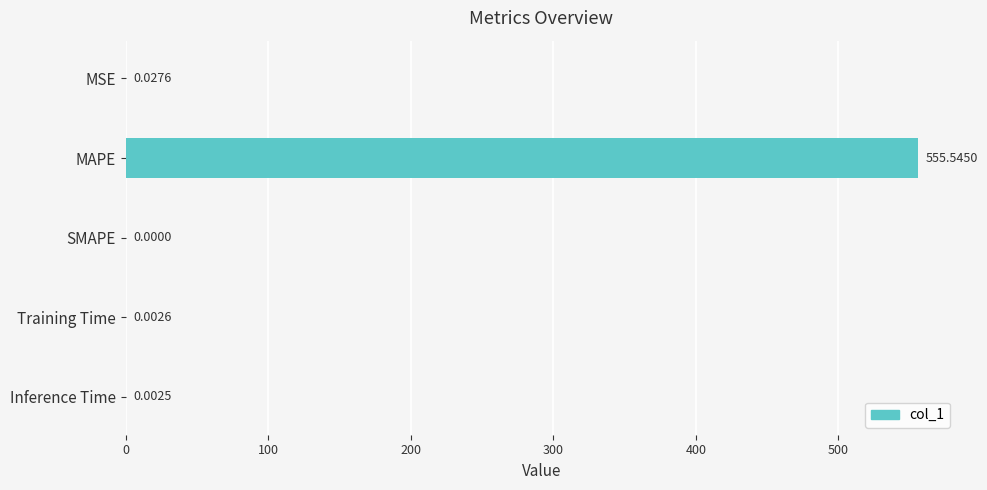

Which has a higher value, Inference Time or MSE?

MSE